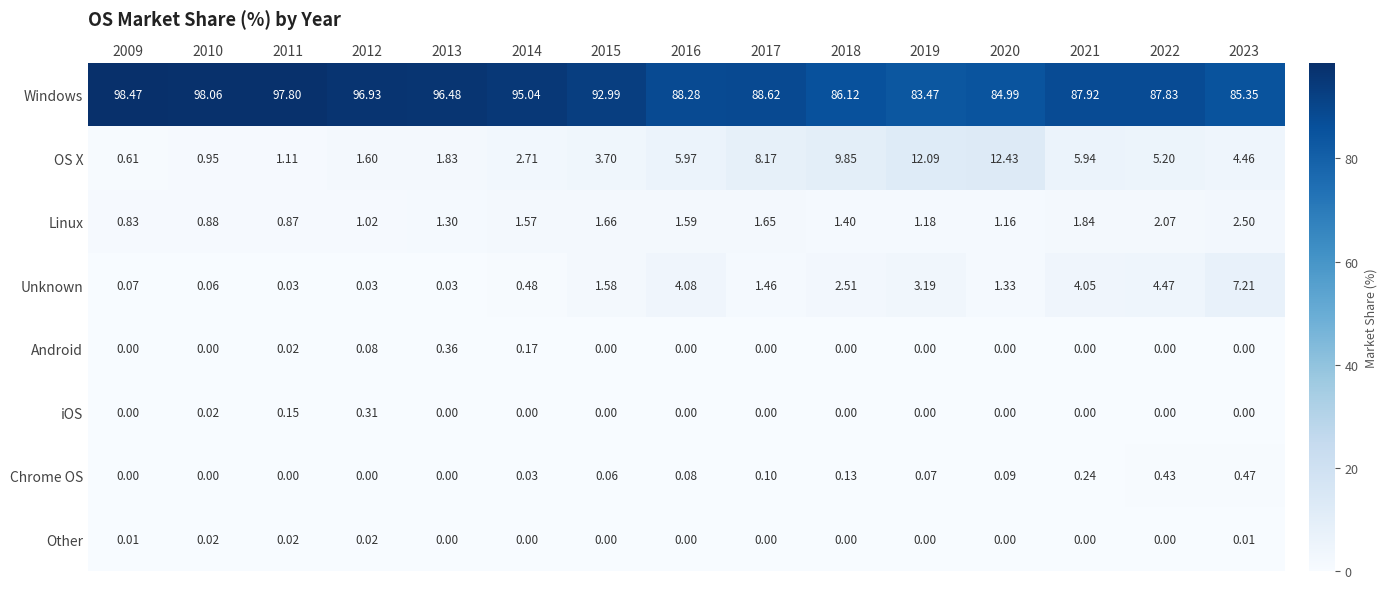

Which series has the largest total across all categories?

Windows